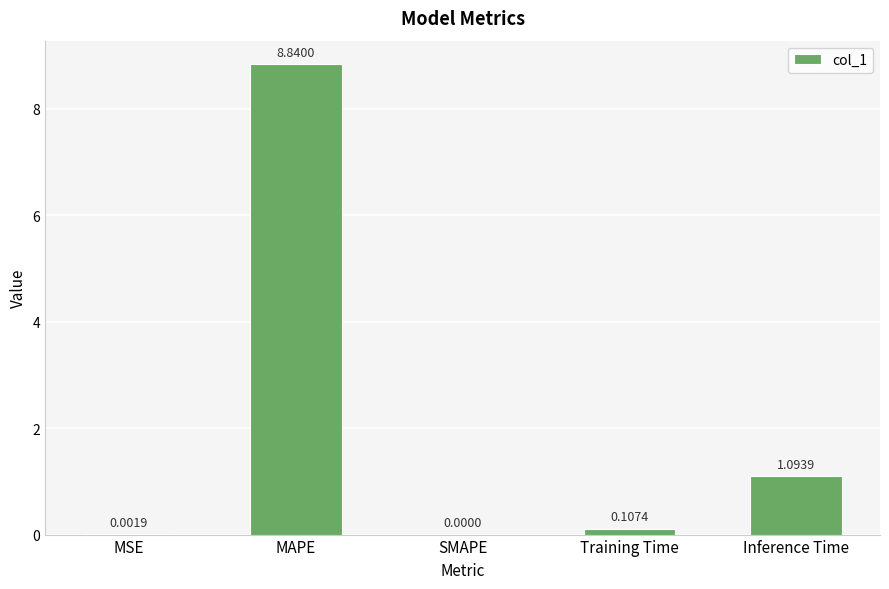

What is the sum of the values at MAPE and Inference Time?

9.9